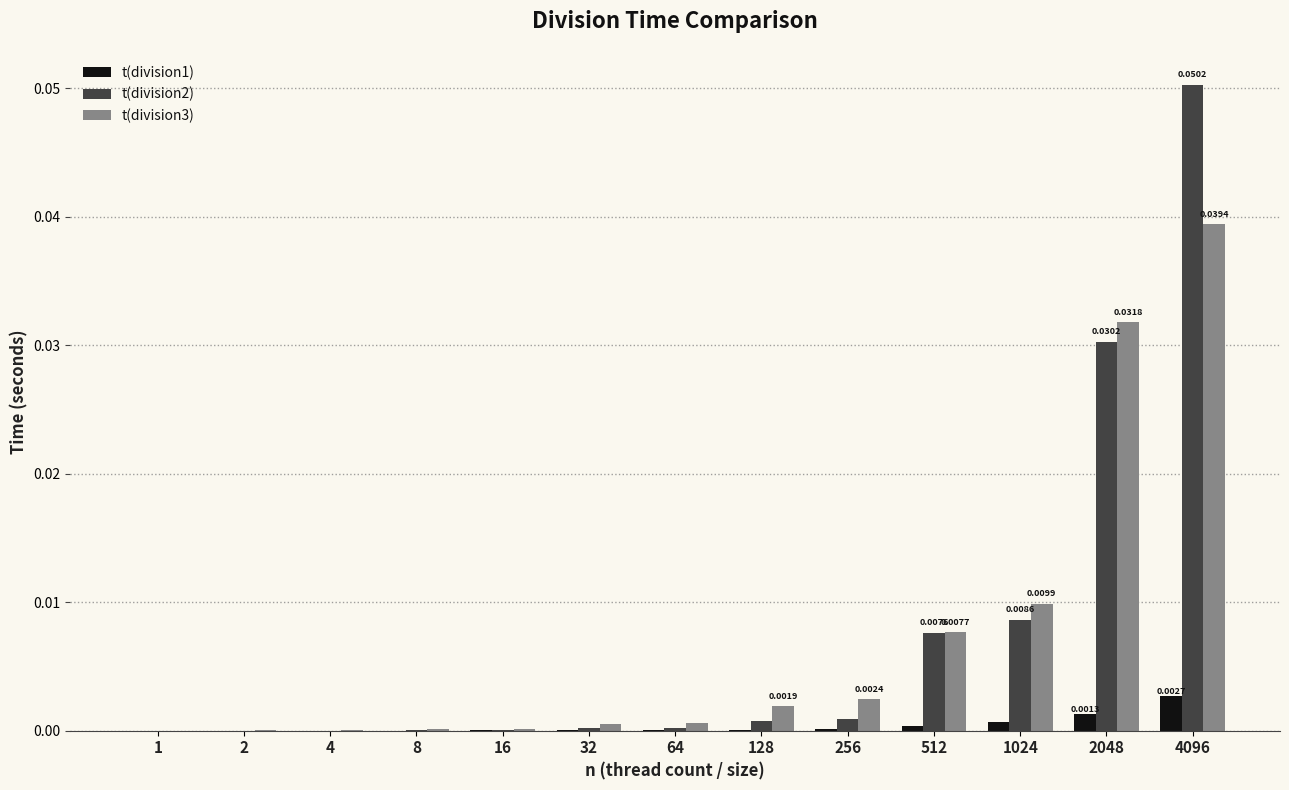

Is the value of t(division2) at 256 greater than the value of t(division1) at 4096?

No